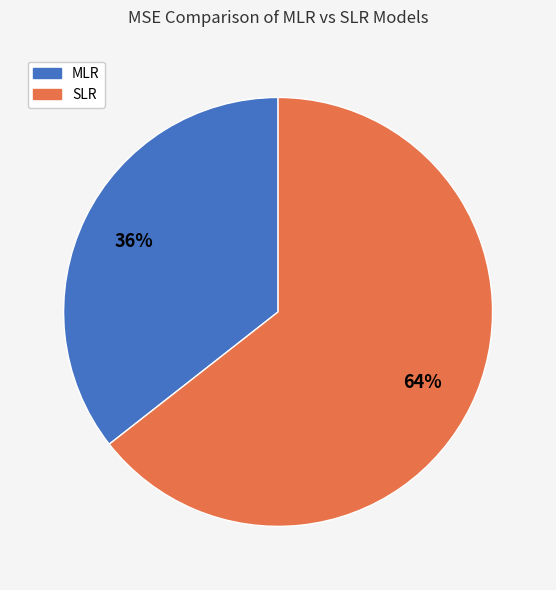

Count the number of slices in the pie.

2